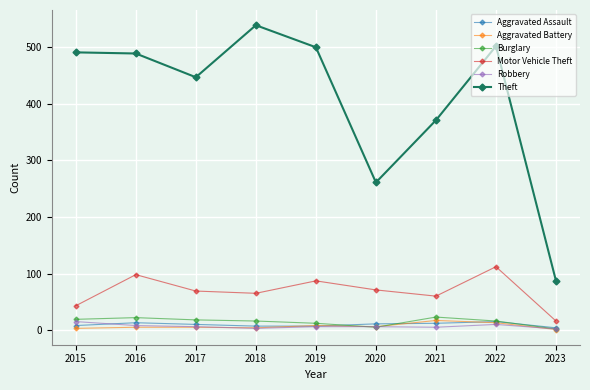

True or false: Theft has more than 0 points higher than both neighbors.

True